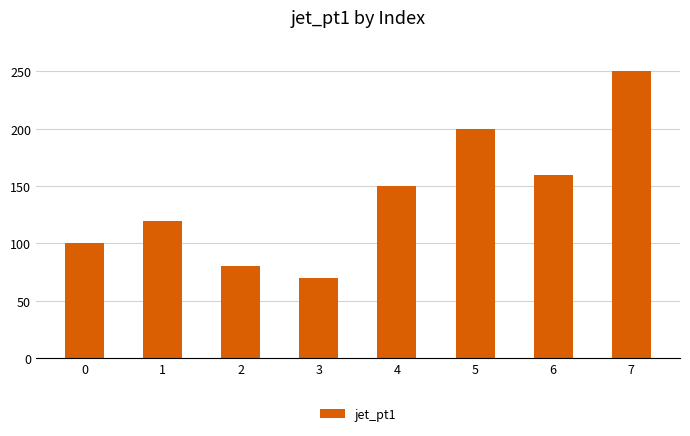

What is the value of the 5th bar from the left?

150